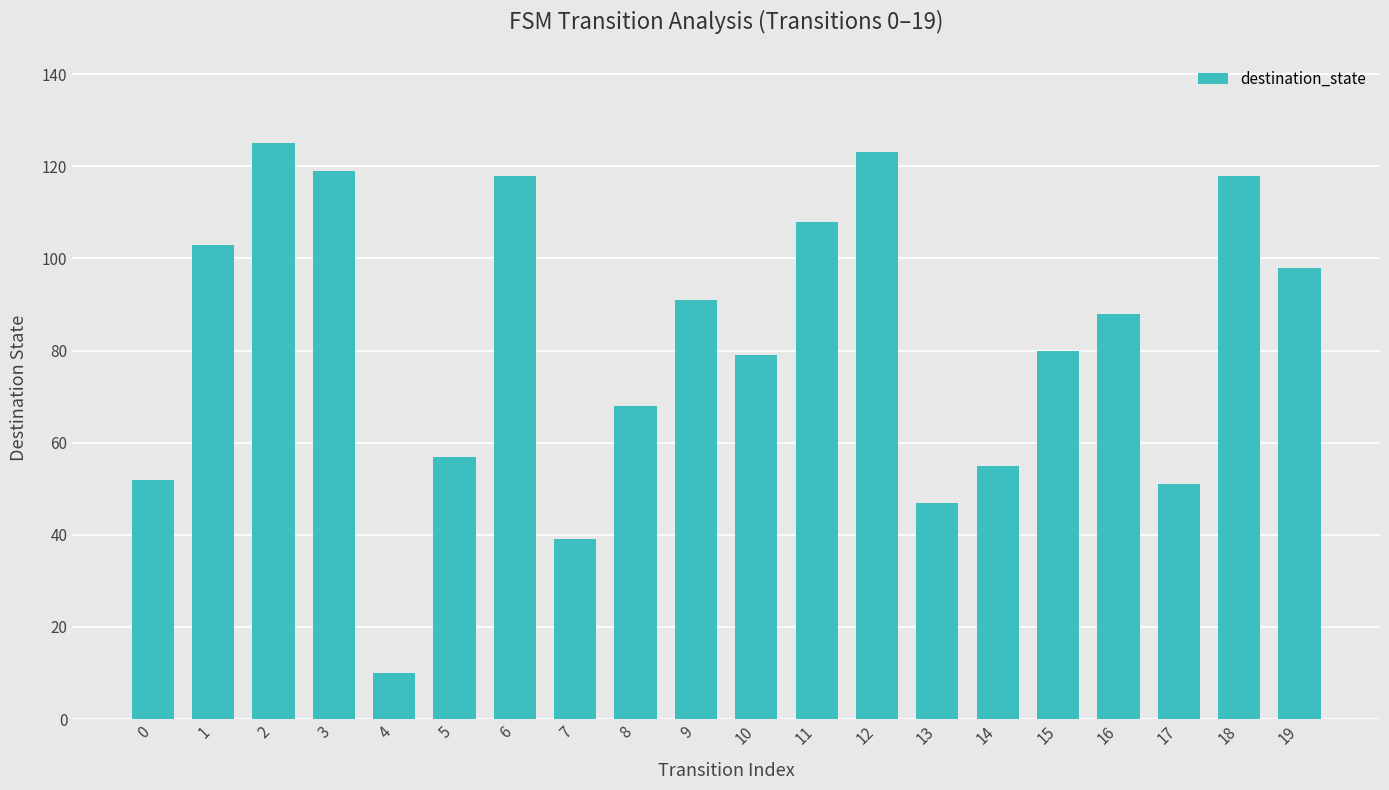

Does the chart contain stacked bars?

No